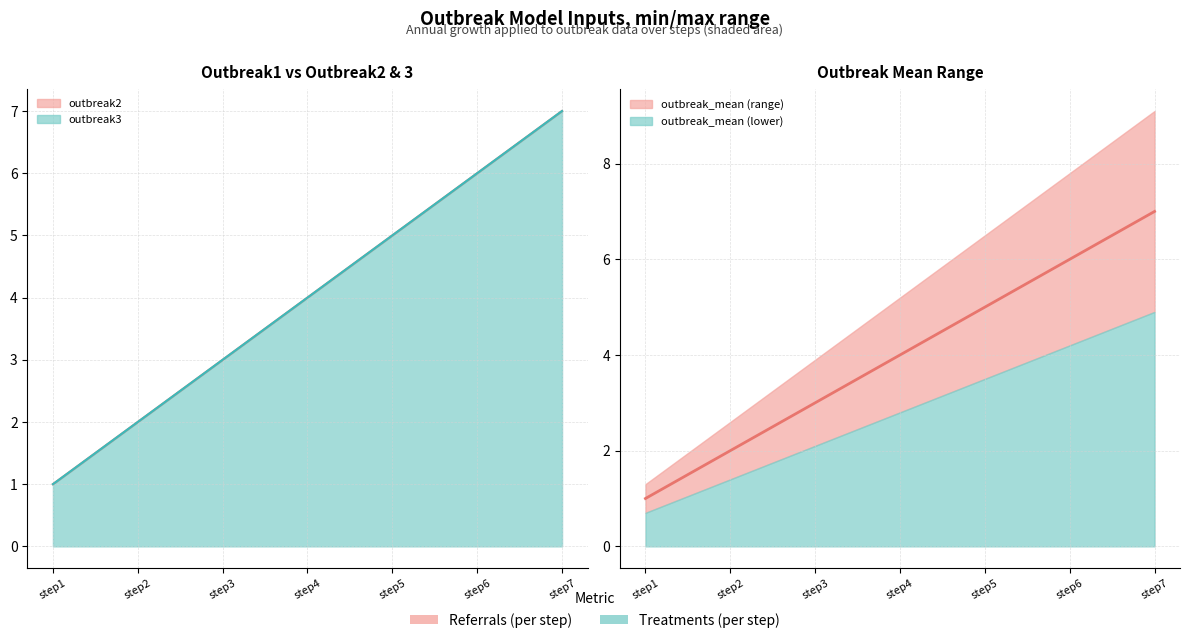

How many values in the outbreak2 series are below 4?

3